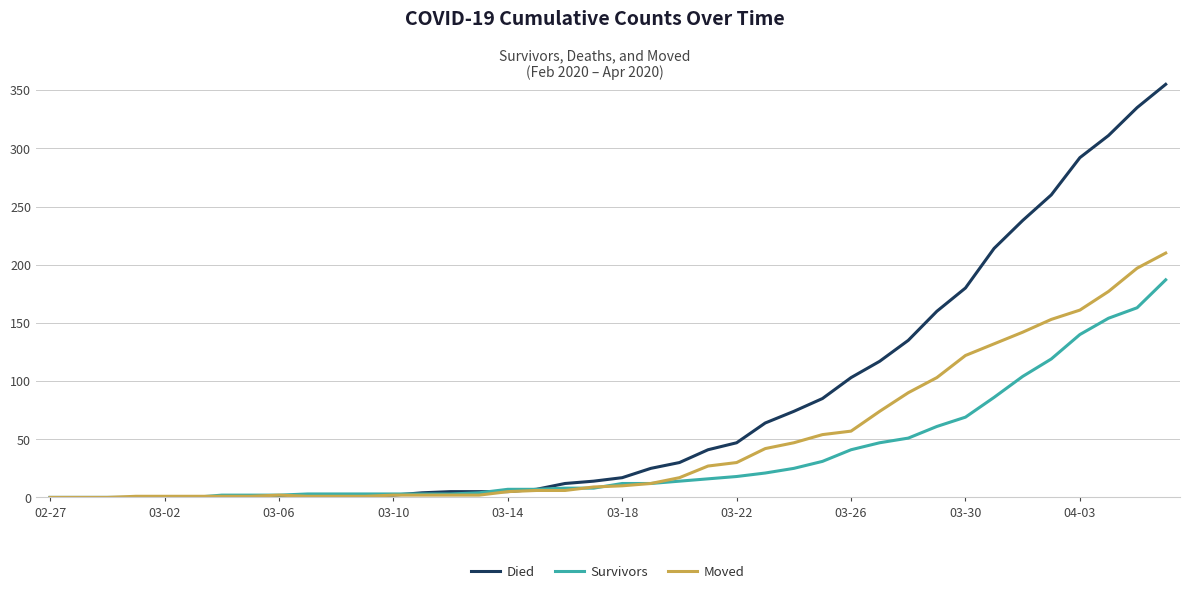

Does the chart have visible grid lines?

Yes